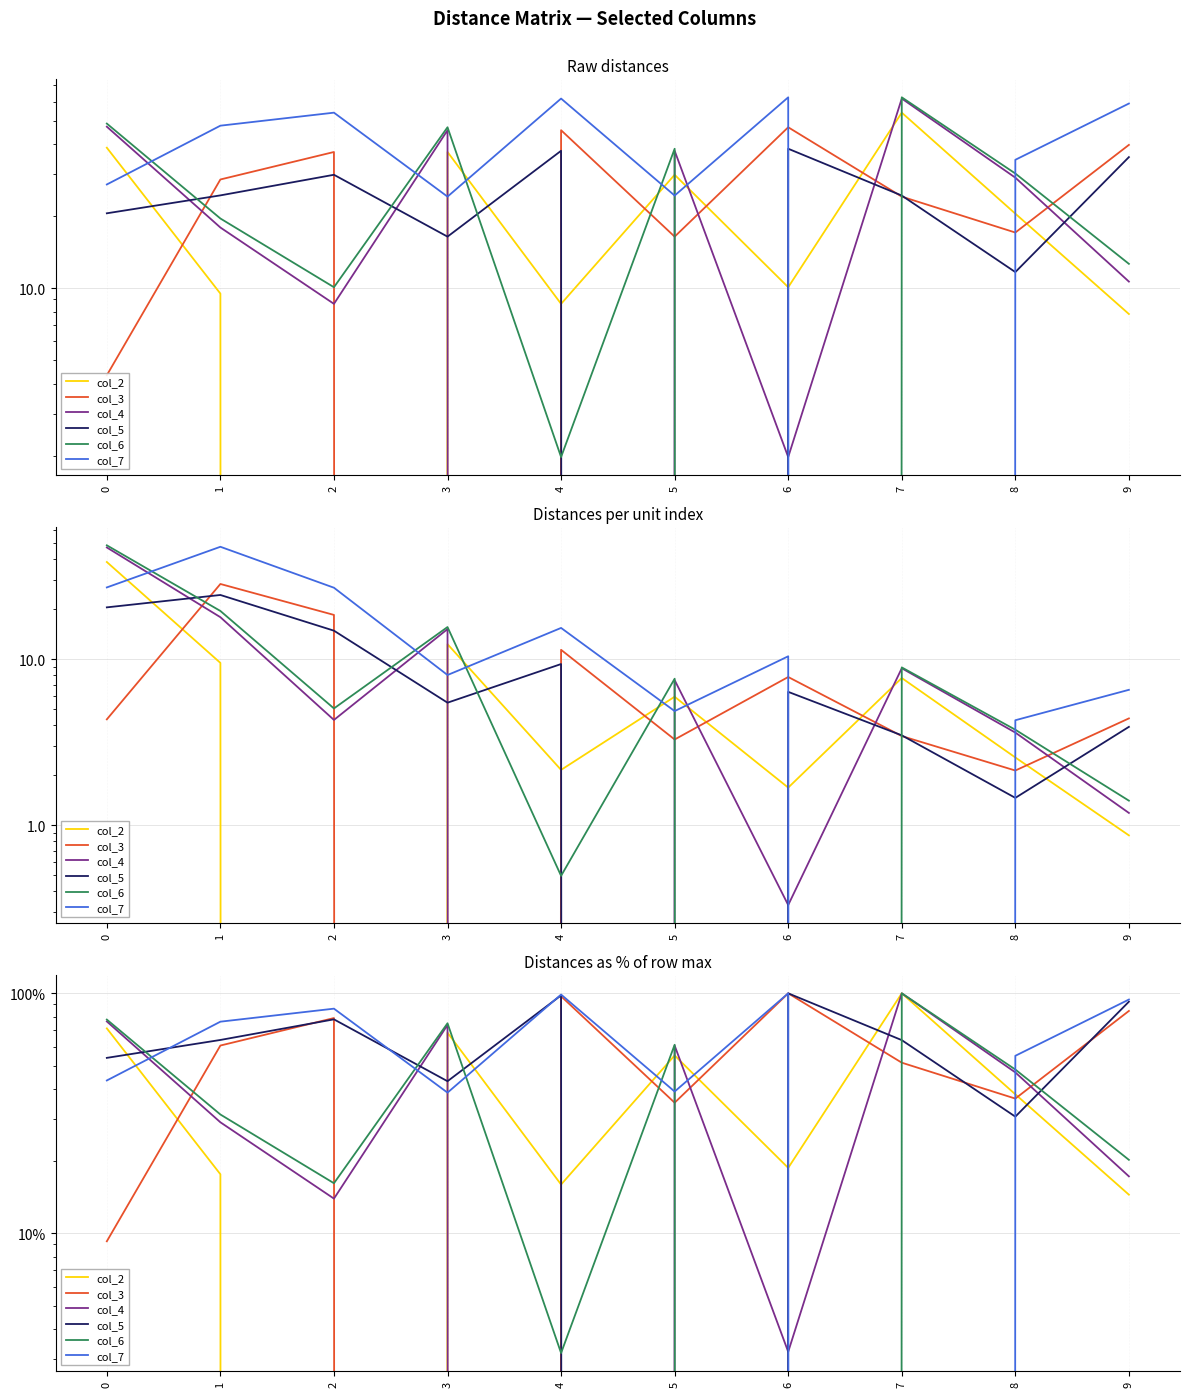

What is the difference between the maximum and minimum values in the col_4 series?

100.0